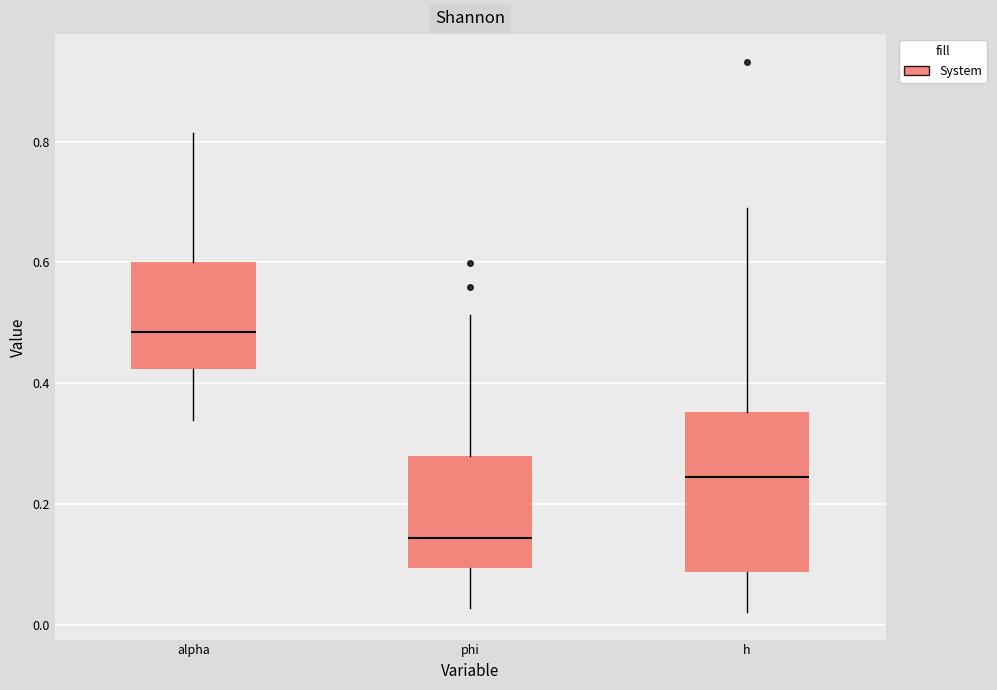

Reading left to right, transcribe this box plot: for each box, give where its median line is, the range the box spans, and where its two whiskers end, as read against the y-axis. The values are not printed on the chart, so give them approximately, as read against the axis.

alpha: median 0.48, box 0.42 to 0.60, whiskers 0.34 to 0.82
phi: median 0.14, box 0.10 to 0.28, whiskers 0.02 to 0.52
h: median 0.24, box 0.08 to 0.36, whiskers 0.02 to 0.68